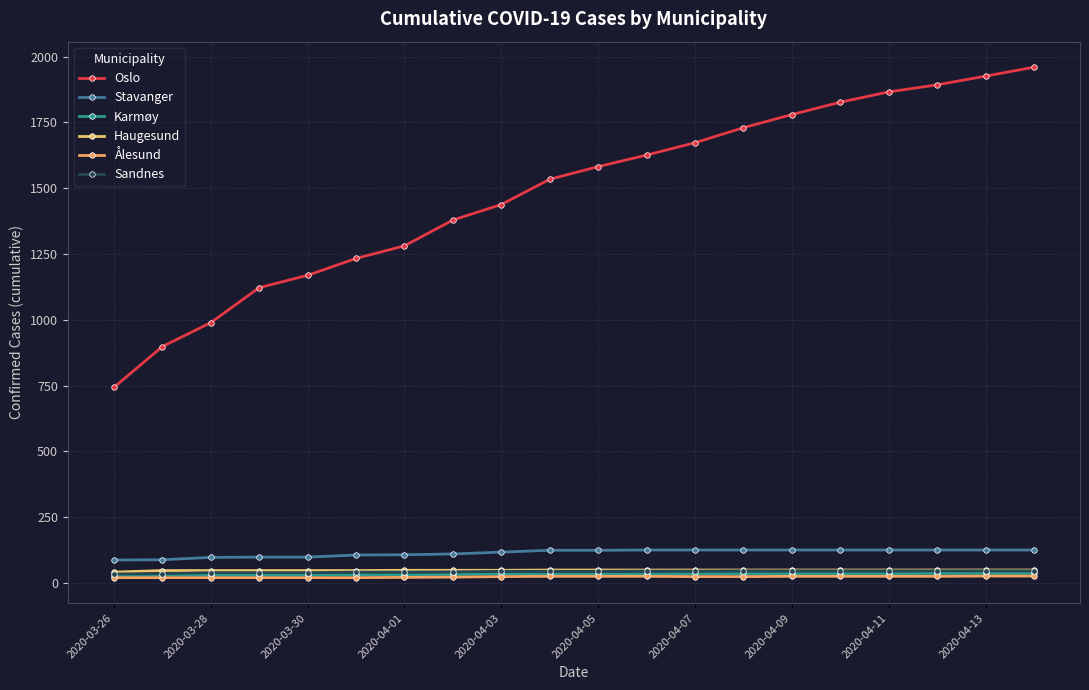

List the series in order of their peak value, lowest first.

Ålesund, Karmøy, Sandnes, Haugesund, Stavanger, Oslo